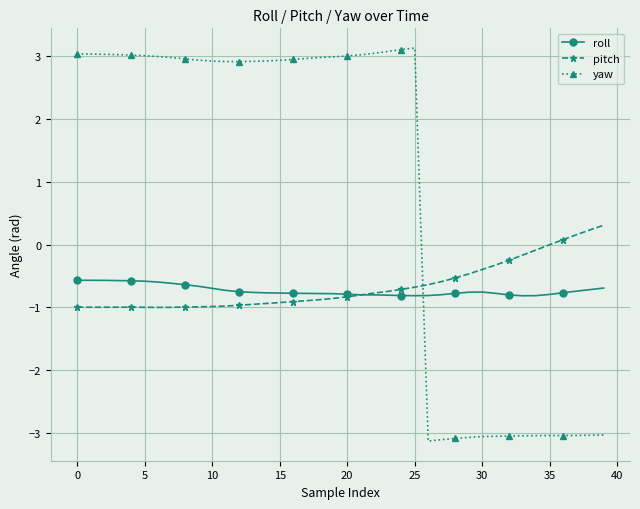

What is the maximum value shown in the chart?

3.1